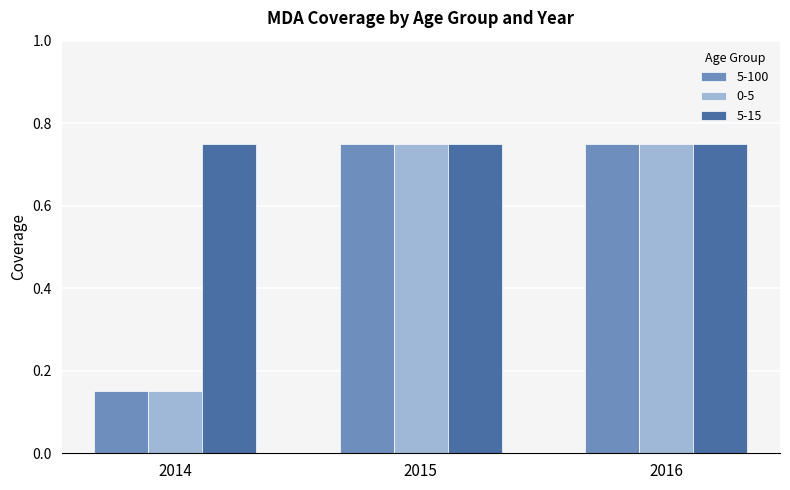

At which label is 5-100 closest to 0?

2014